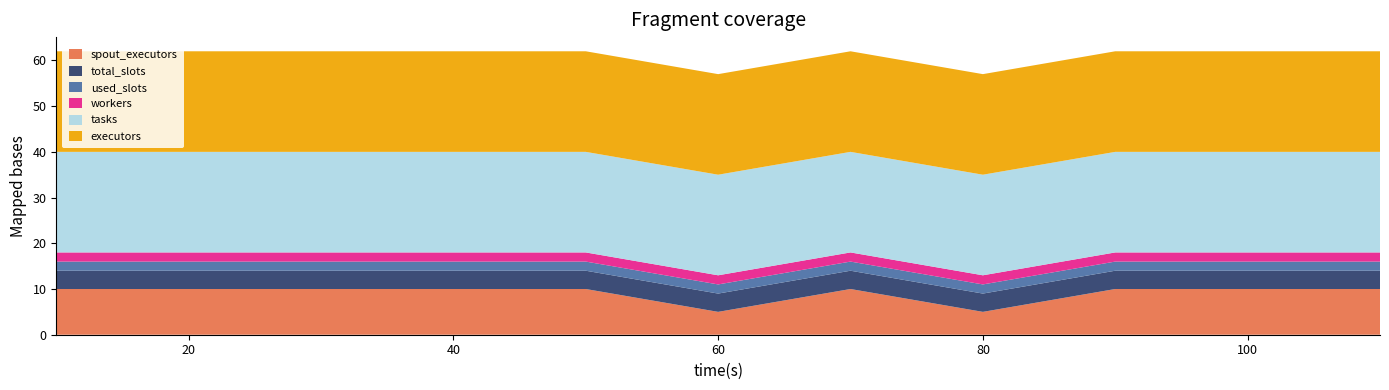

Reading left to right, list all the values displayed in this chart.

spout_executors: 10	10	10	10	10	5	10	5	10	10	10
total_slots: 4	4	4	4	4	4	4	4	4	4	4
used_slots: 2	2	2	2	2	2	2	2	2	2	2
workers: 2	2	2	2	2	2	2	2	2	2	2
tasks: 22	22	22	22	22	22	22	22	22	22	22
executors: 22	22	22	22	22	22	22	22	22	22	22